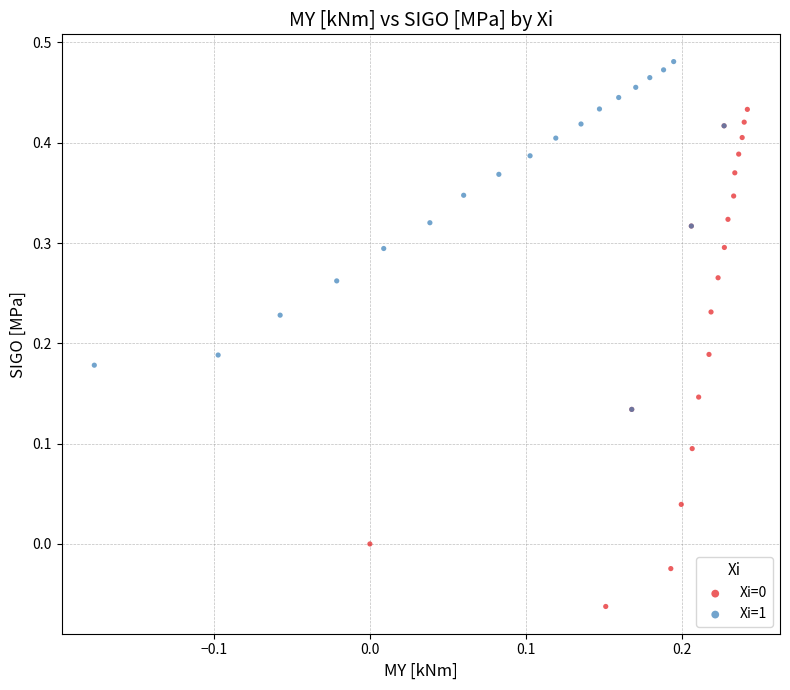

Which series contains the highest Y value?

Xi=1